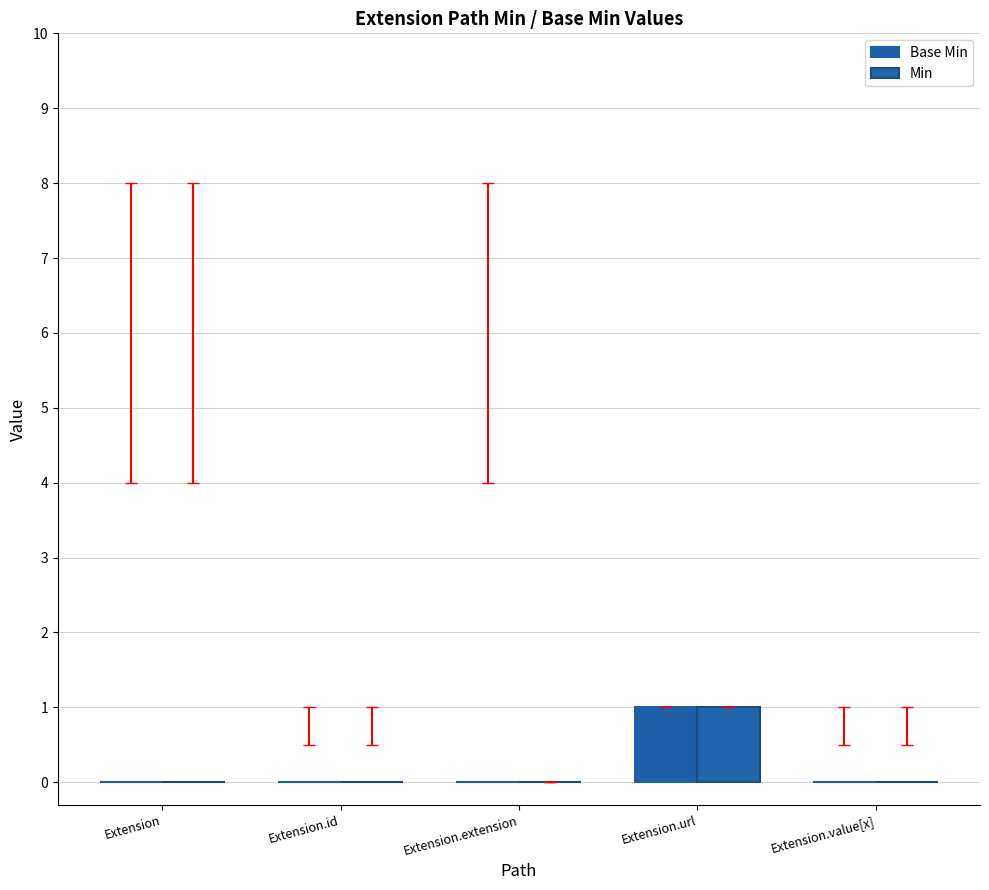

Is the value of Base Min at Extension.url greater than the value of Min at Extension.url?

No